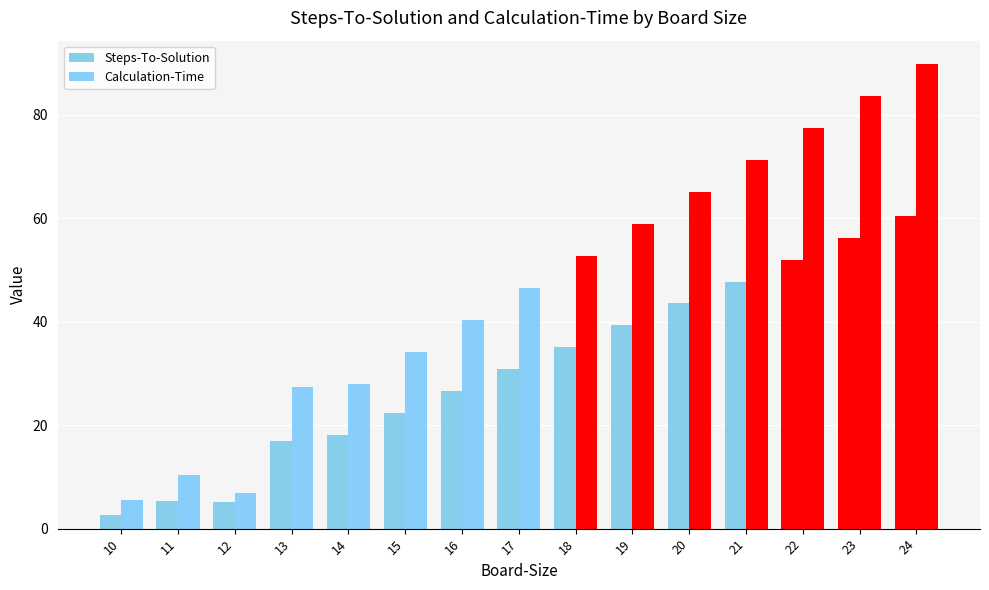

What value does the Calculation-Time series have at 10?

5.6